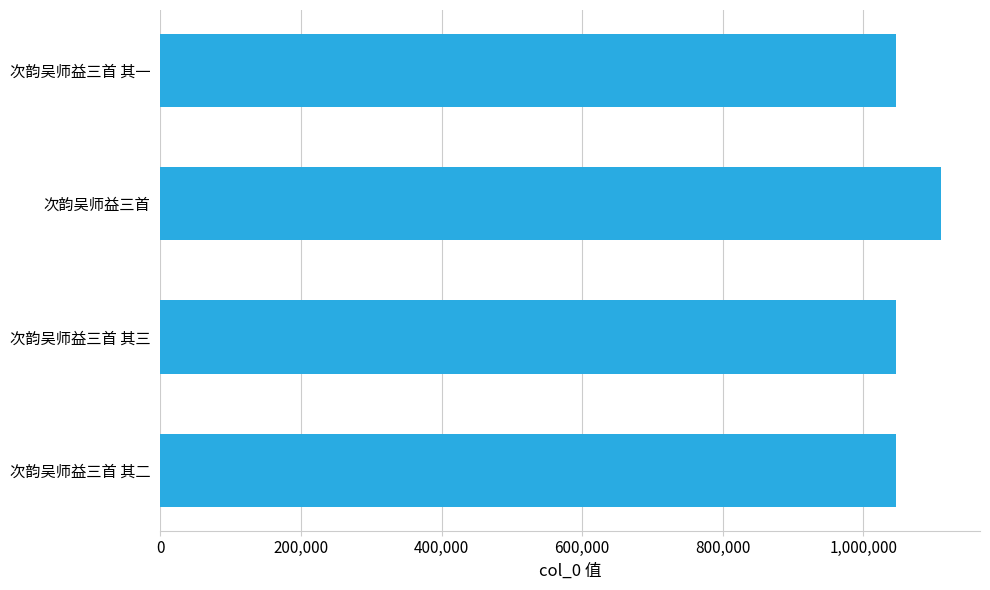

What is the value of the 3rd bar from the top?

1046047